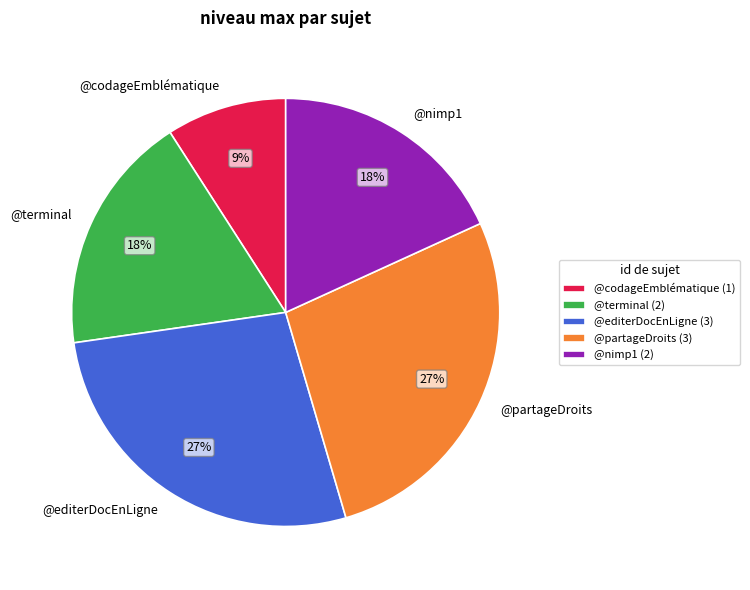

To the nearest percent, what is the difference between the largest and smallest slice percentages?

18%